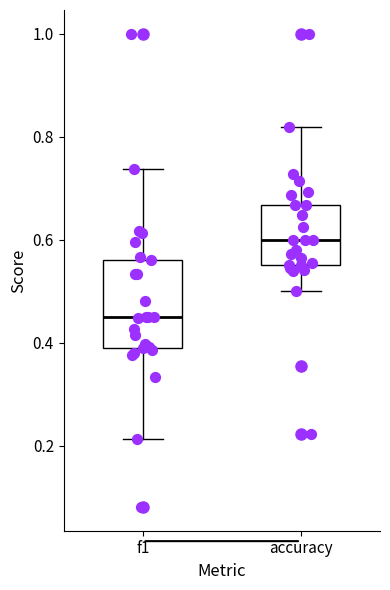

Where is the upper edge of the box for accuracy on the y-axis? The values are not printed on the chart, so give them approximately, as read against the axis.

0.66